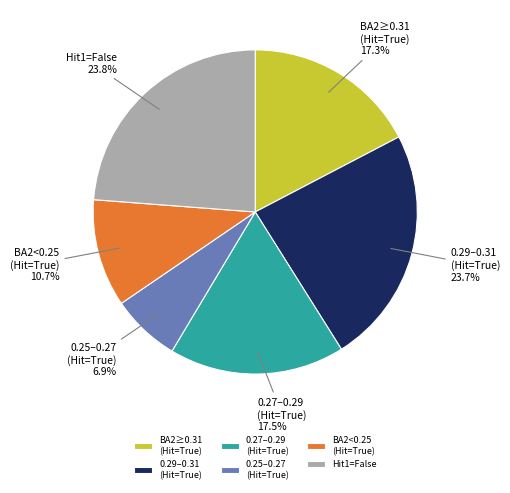

What is the ratio of the value at 0.25–0.27 (Hit=True) to the value at 0.29–0.31 (Hit=True)?

0.3